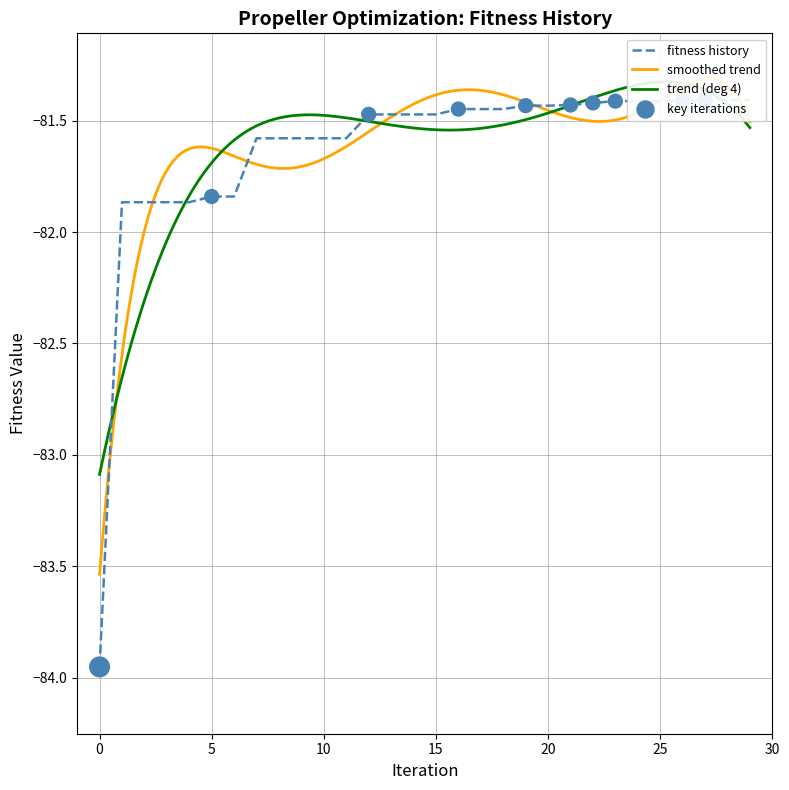

What is the change in value from 5 to 29?

+0.5